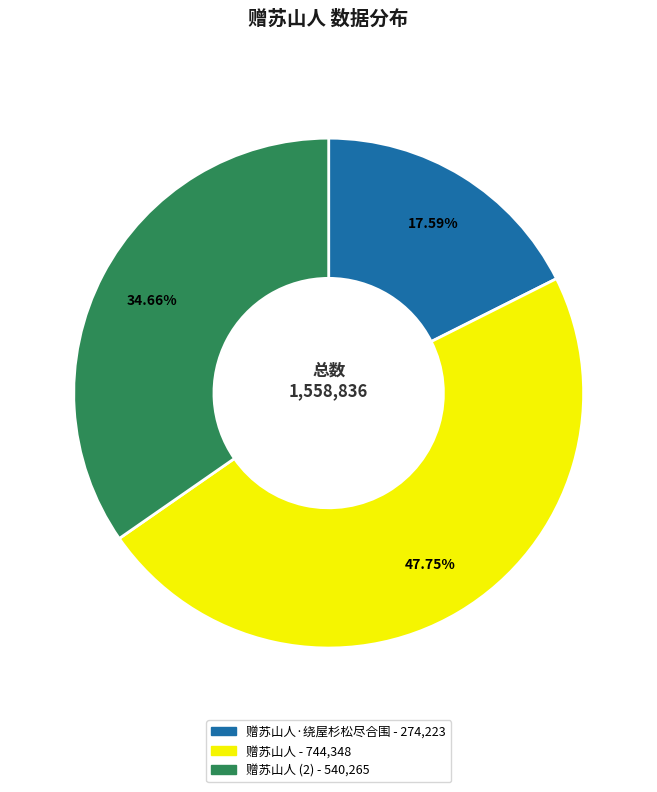

Does any single category account for the majority?

No